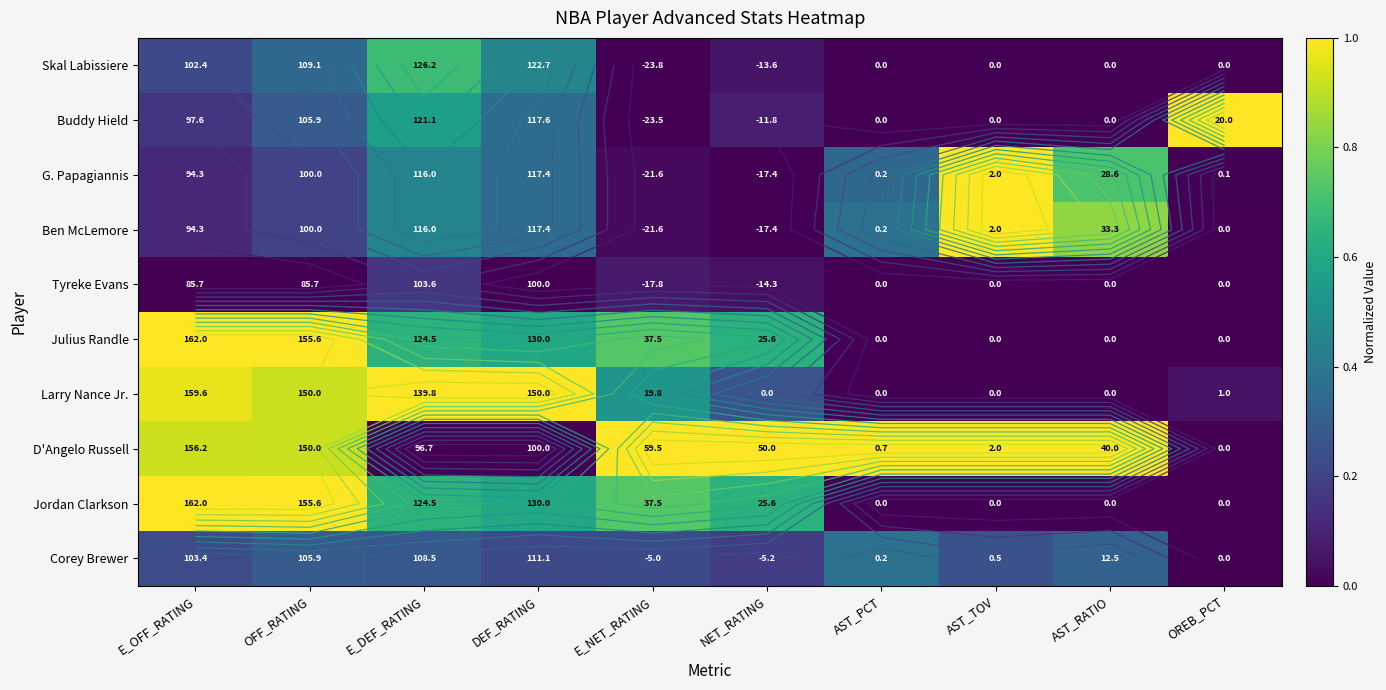

What is the maximum value shown in the chart?

1.0